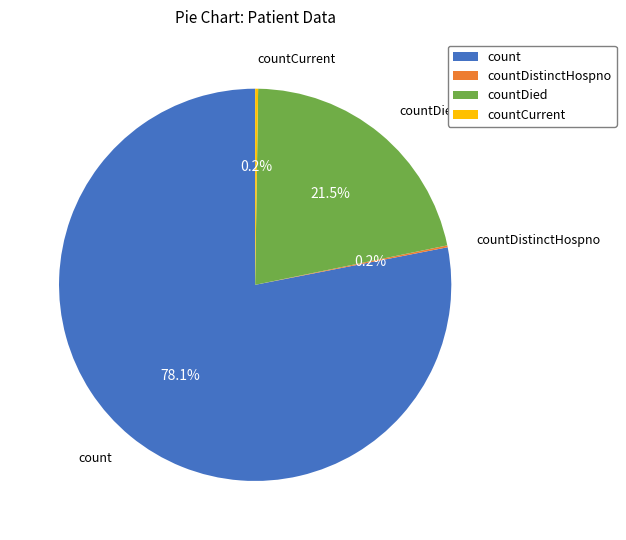

What is the largest slice in the pie chart?

count